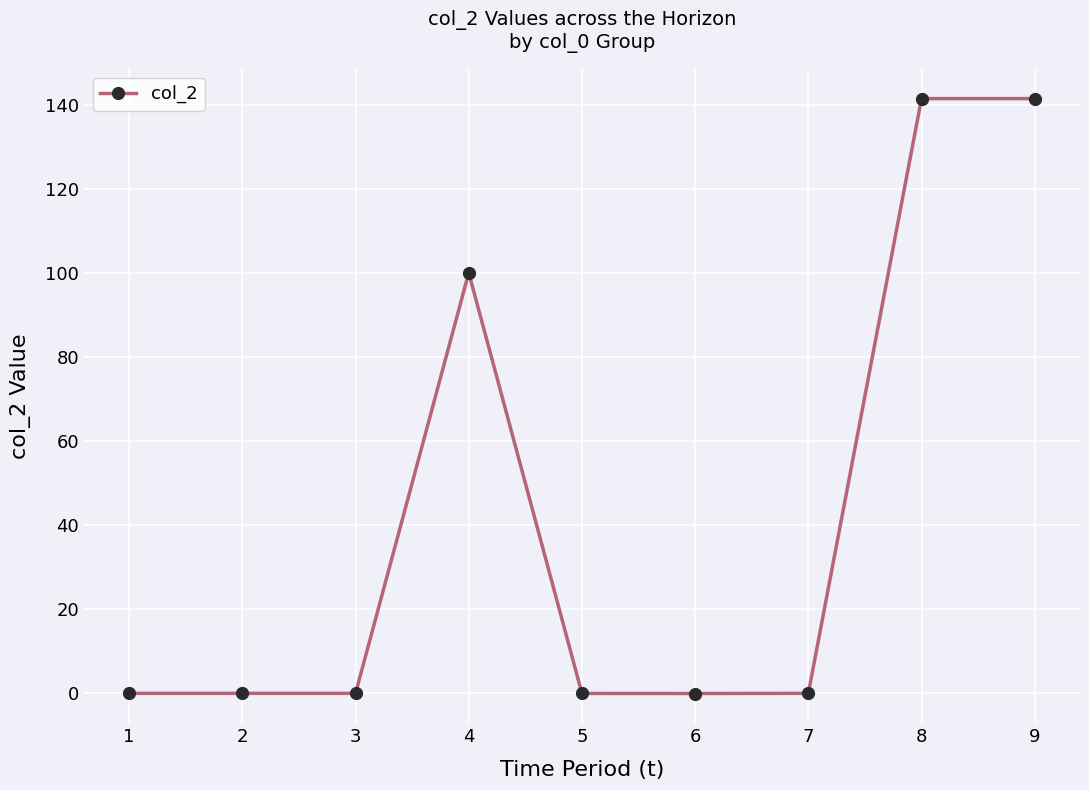

What is the difference between the second highest and second lowest values?

141.6